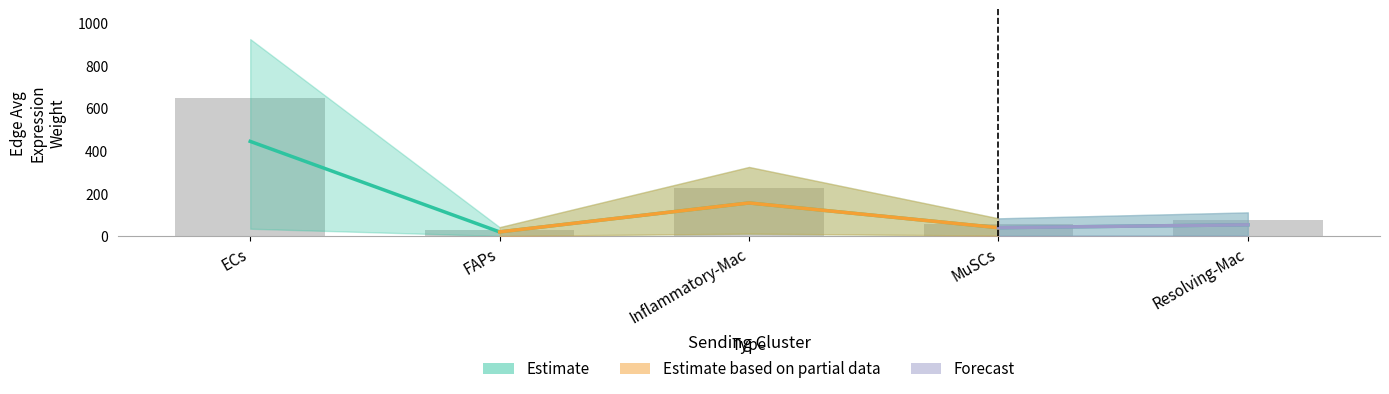

What is the label of the 4th bar from the right?

FAPs